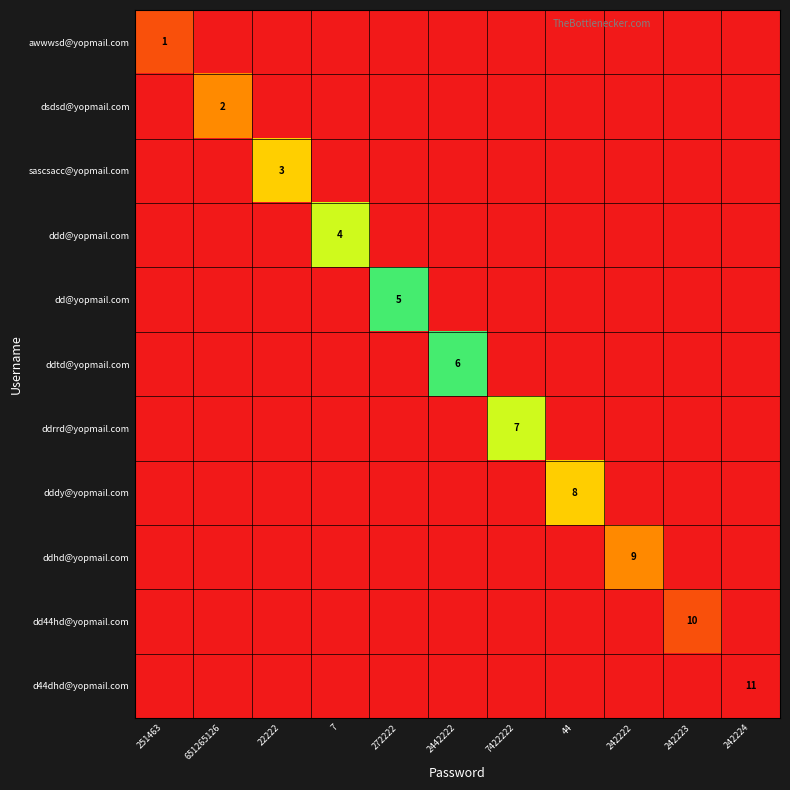

The ddtd@yopmail.com series shows 6 at 2442222. True or false?

True